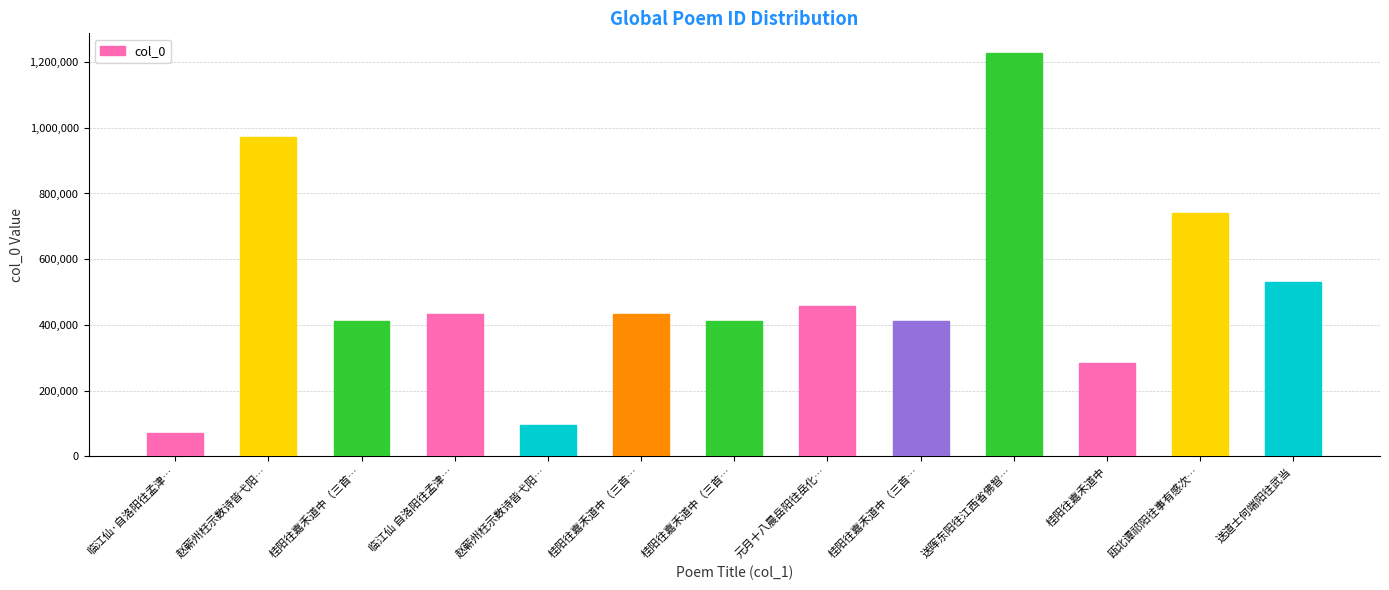

Are the bars horizontal?

No